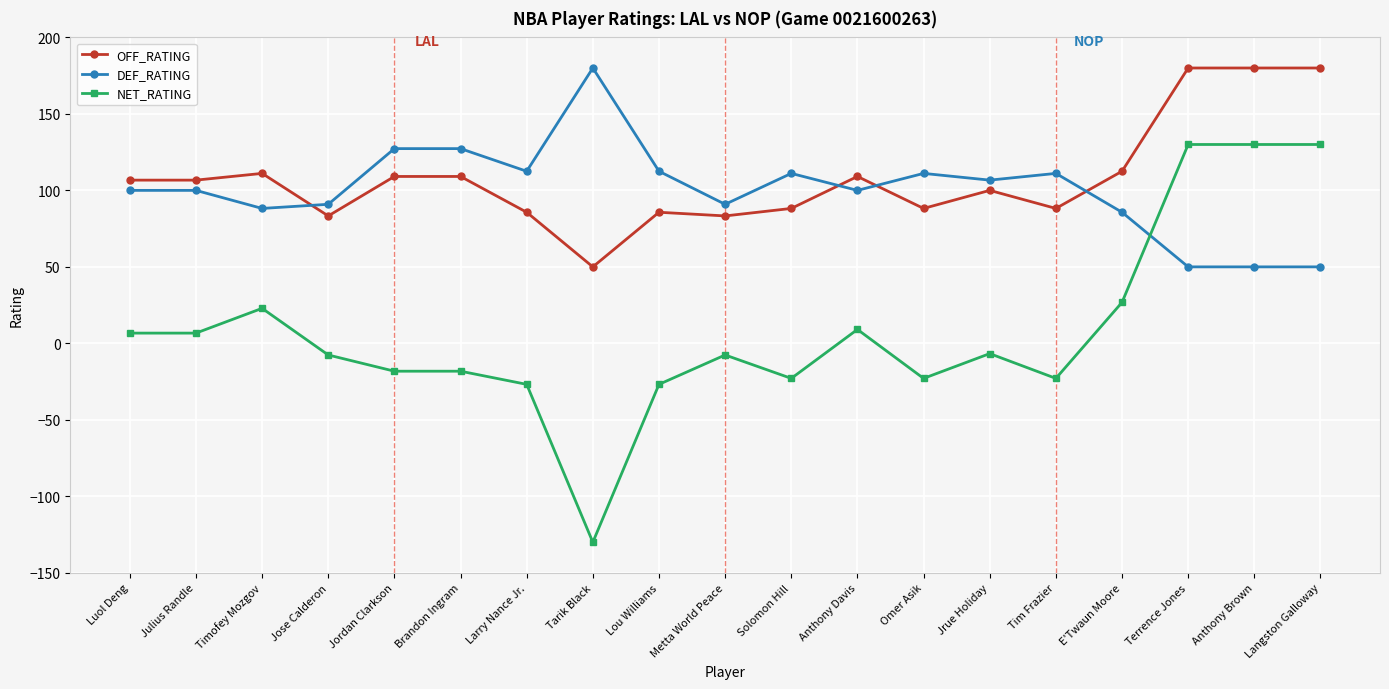

What is the sum of the OFF_RATING values at Anthony Davis and Jrue Holiday?

209.1